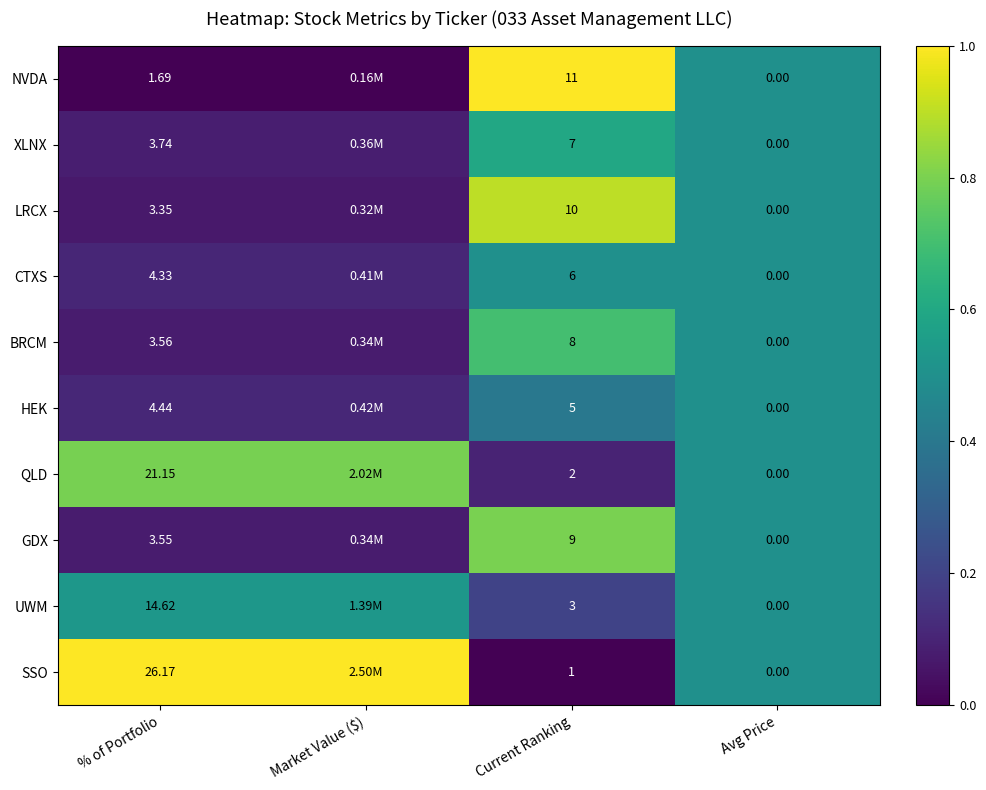

What is the average value of the LRCX series?

0.4